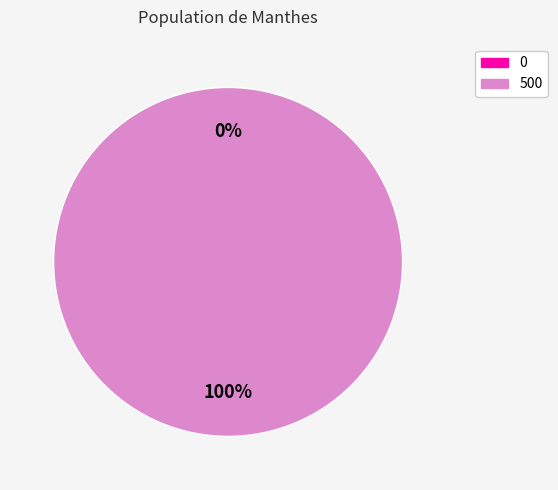

What is the majority slice?

500